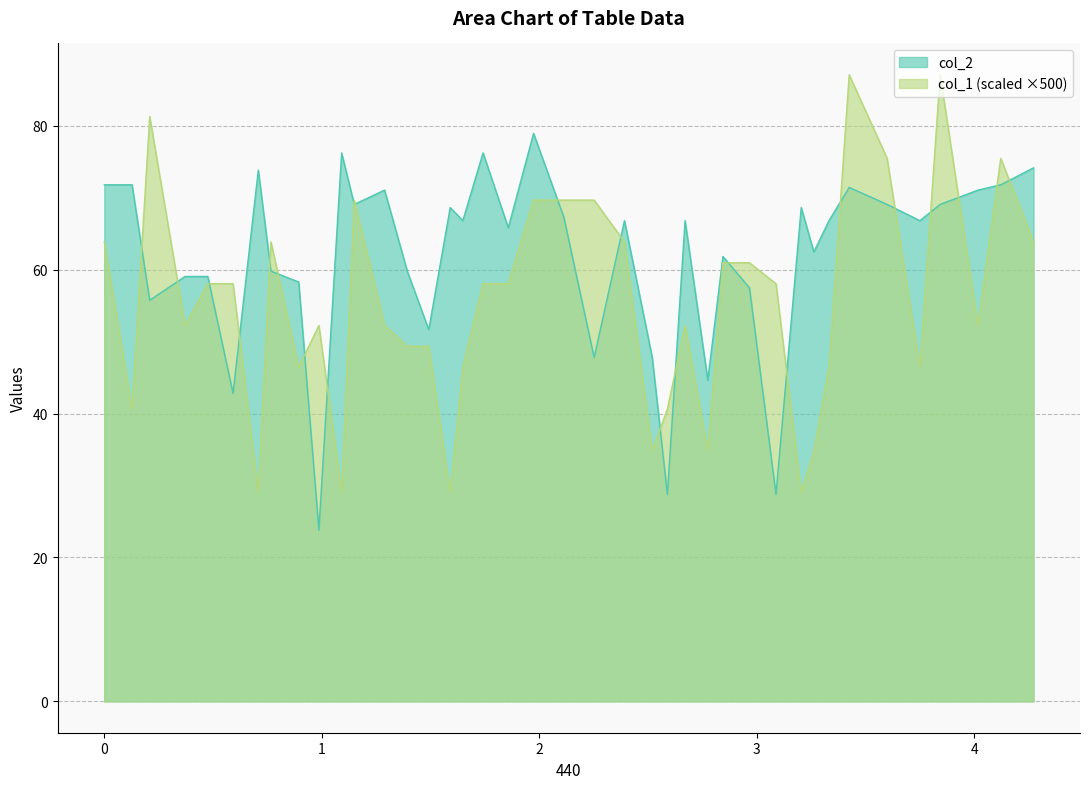

What are all the series names shown in the legend?

col_2, col_1 (scaled ×500)